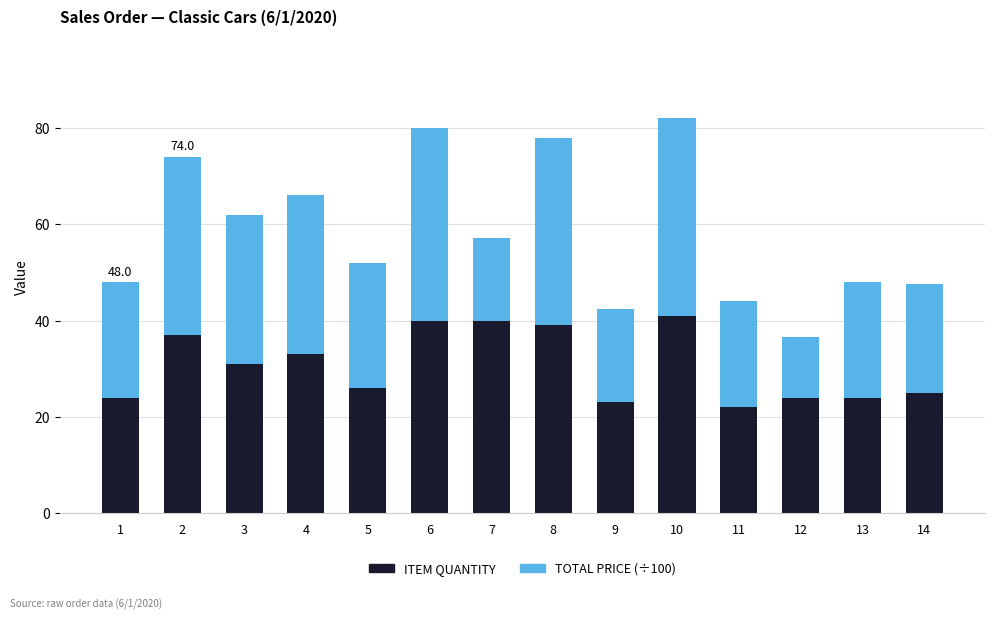

What is the total value across all series at 14?

47.5